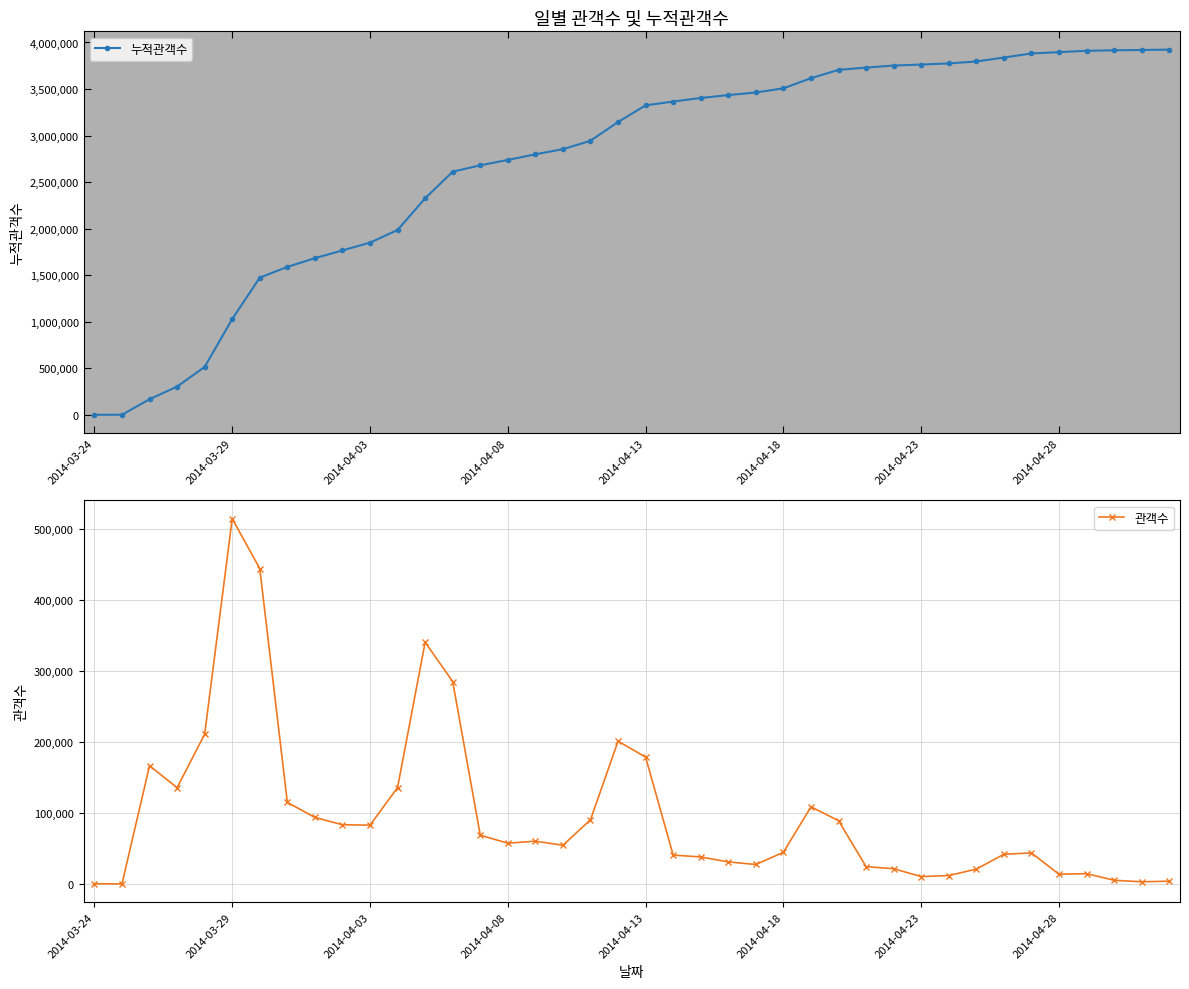

The value of 누적관객수 at 38 is 841972. True or false?

False